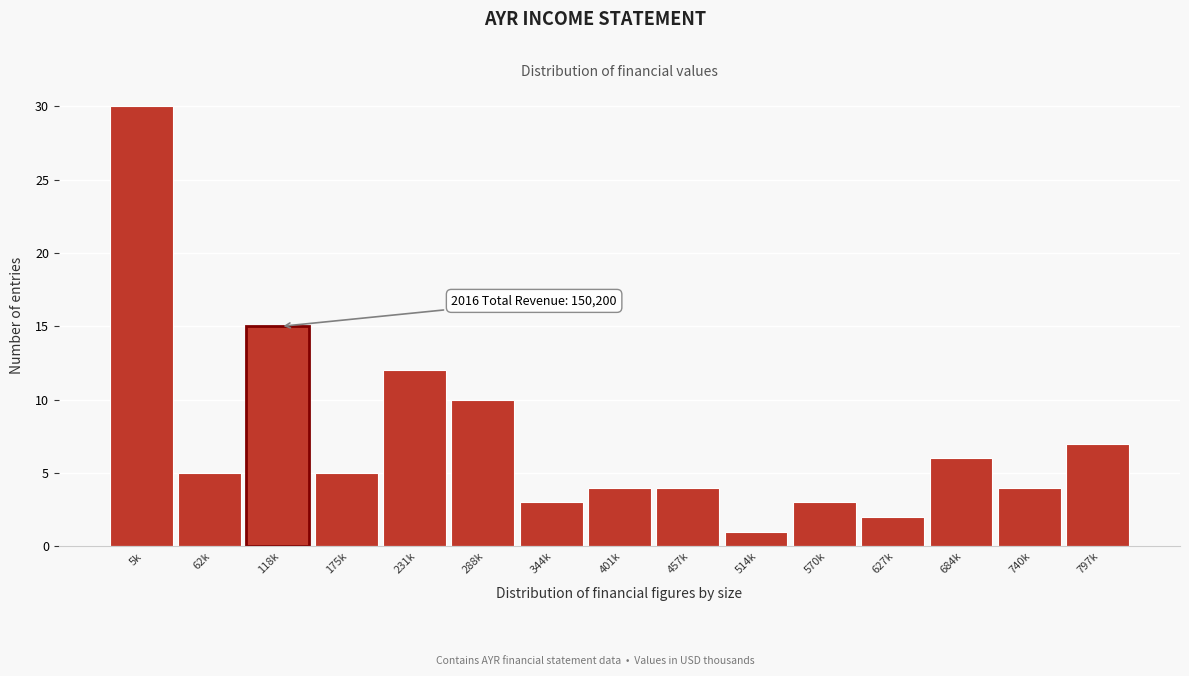

Reading left to right, extract all data points from this chart.

30	5	15	5	12	10	3	4	4	1	3	2	6	4	7